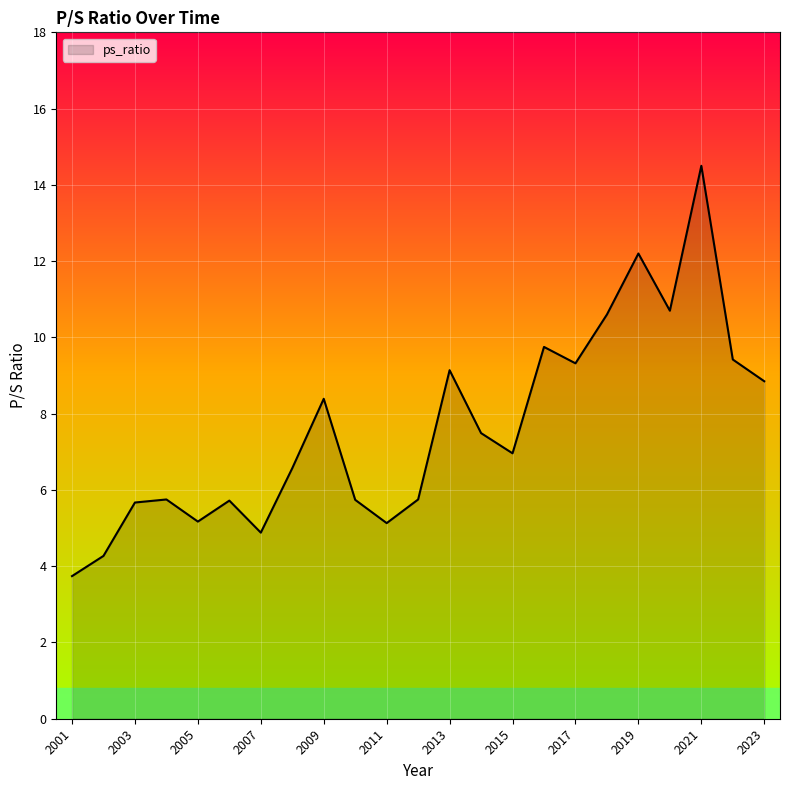

What is the minimum value shown in the chart?

3.7